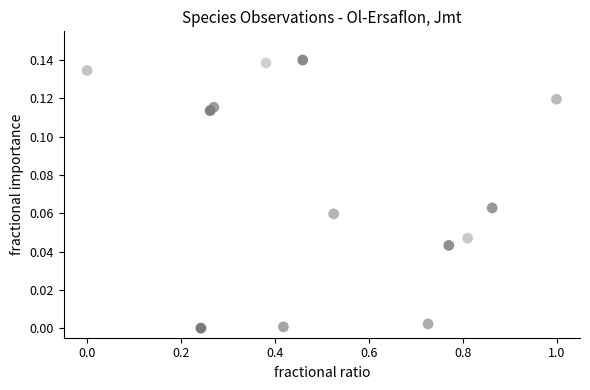

What is the range of X values (max minus min)?

1.0